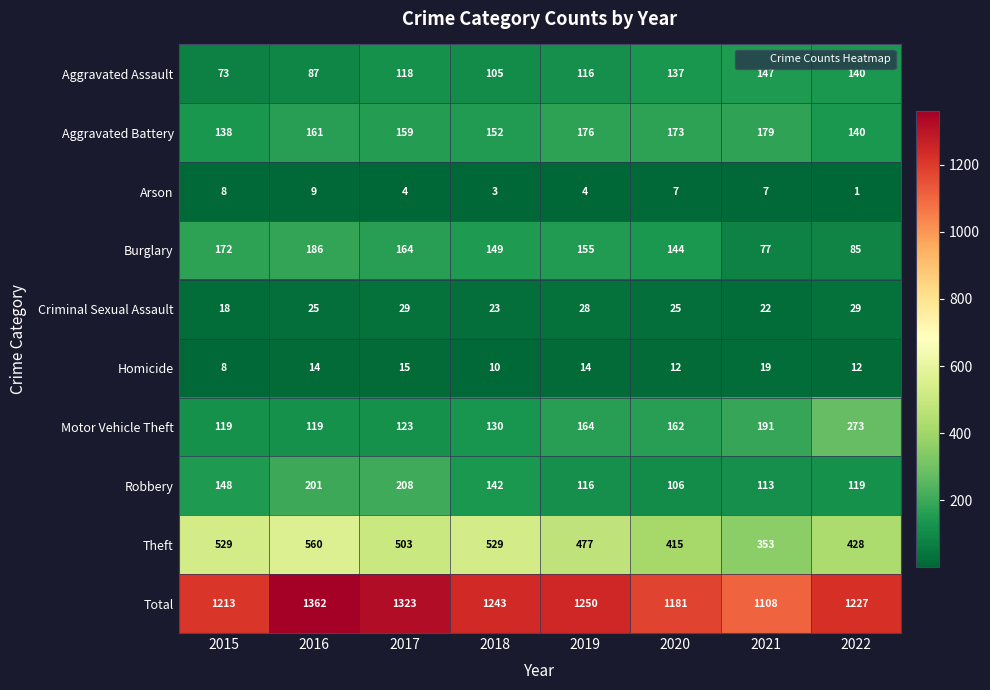

Rank the series by their maximum value, from highest to lowest.

Total, Theft, Motor Vehicle Theft, Robbery, Burglary, Aggravated Battery, Aggravated Assault, Criminal Sexual Assault, Homicide, Arson